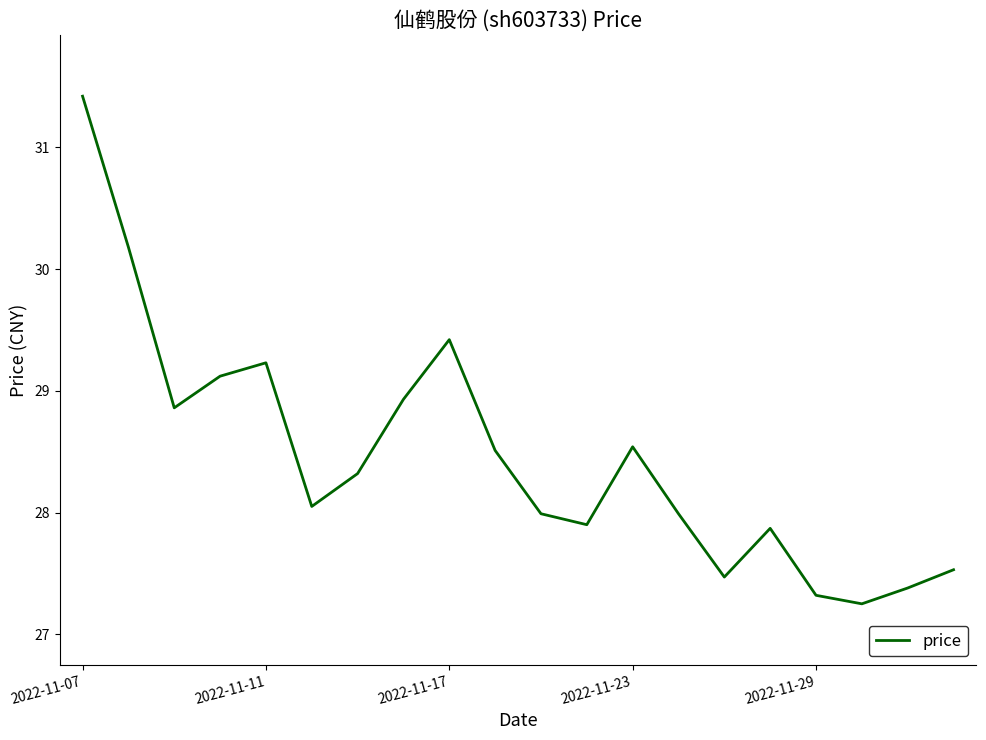

What is the difference between the maximum and minimum values?

4.2